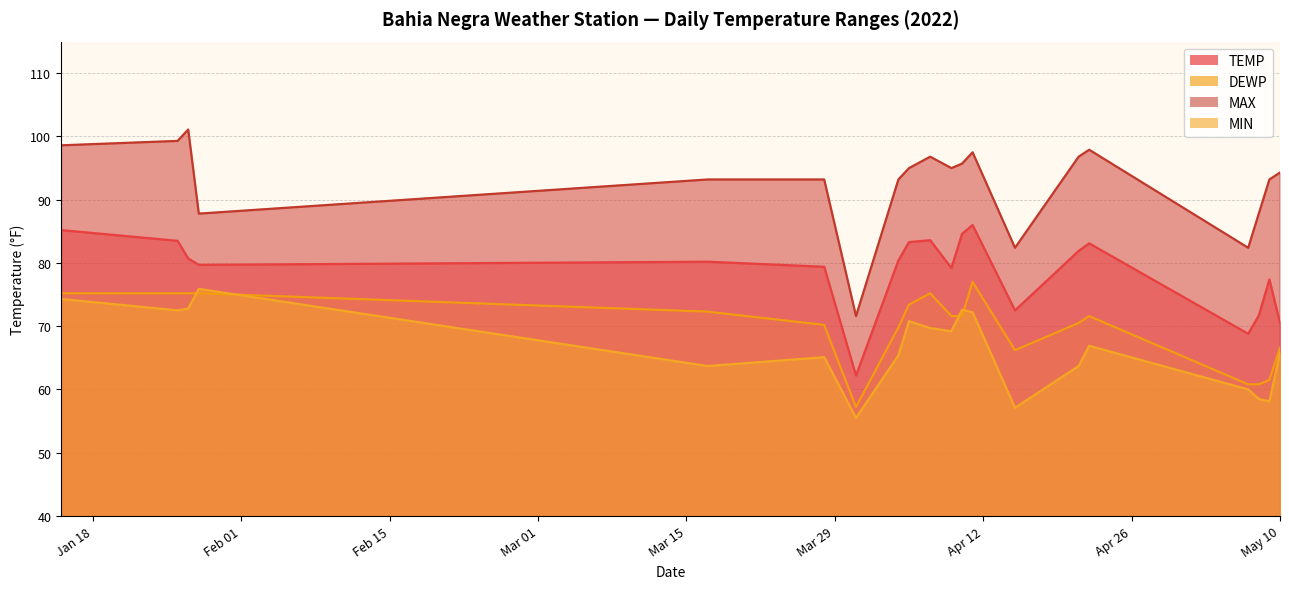

Does the chart have visible grid lines?

Yes